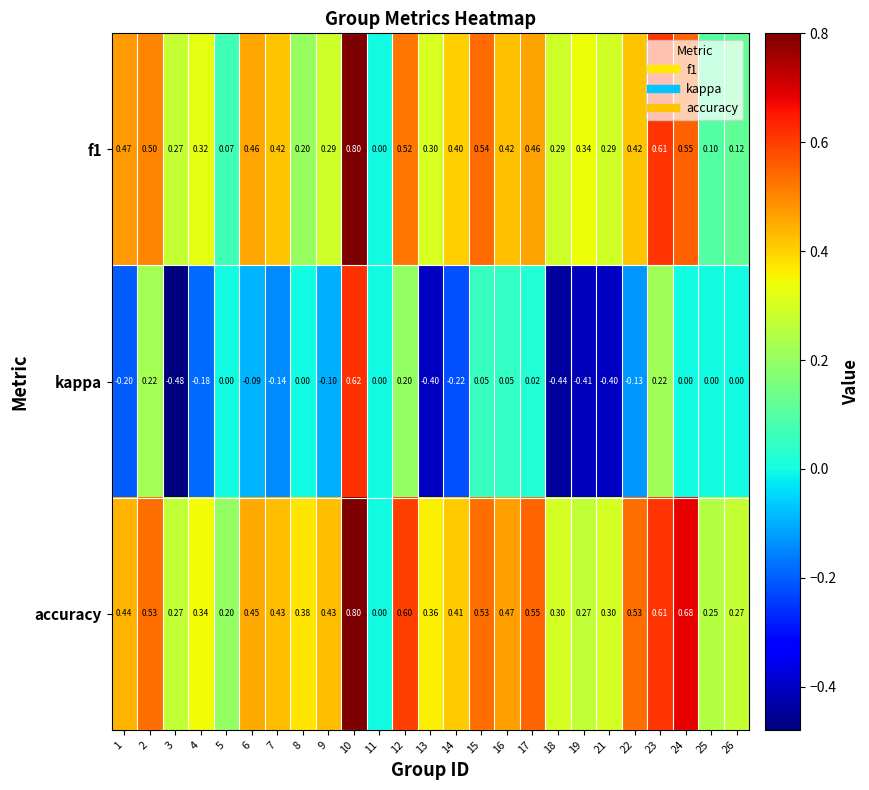

Is the value of kappa at 10 greater than the value of accuracy at 1?

Yes